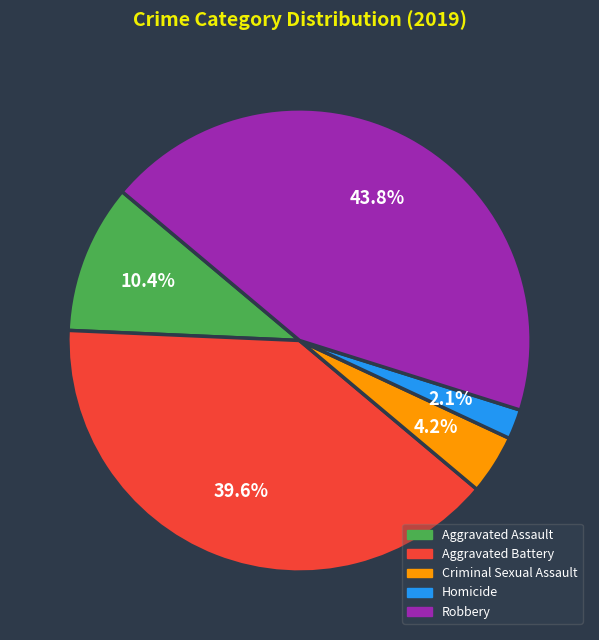

Between Criminal Sexual Assault and Aggravated Battery, which is larger?

Aggravated Battery